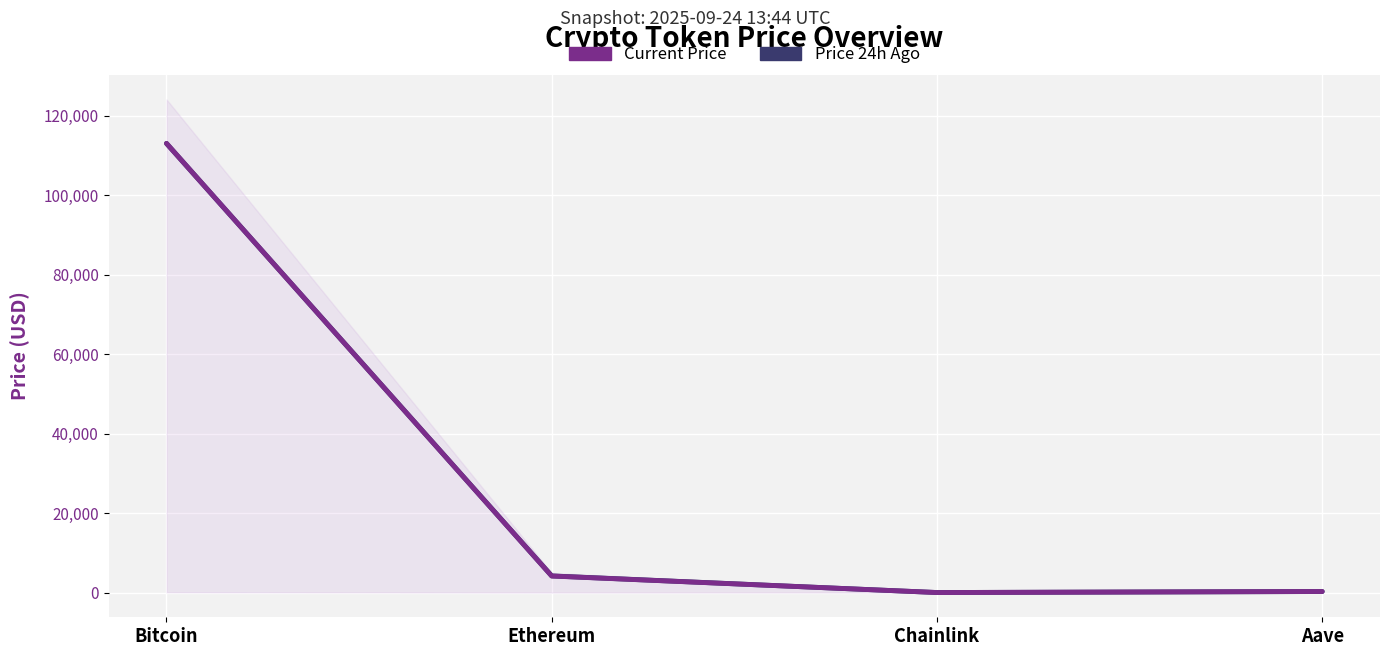

What are all the series names shown in the legend?

Current Price, Price 24h Ago